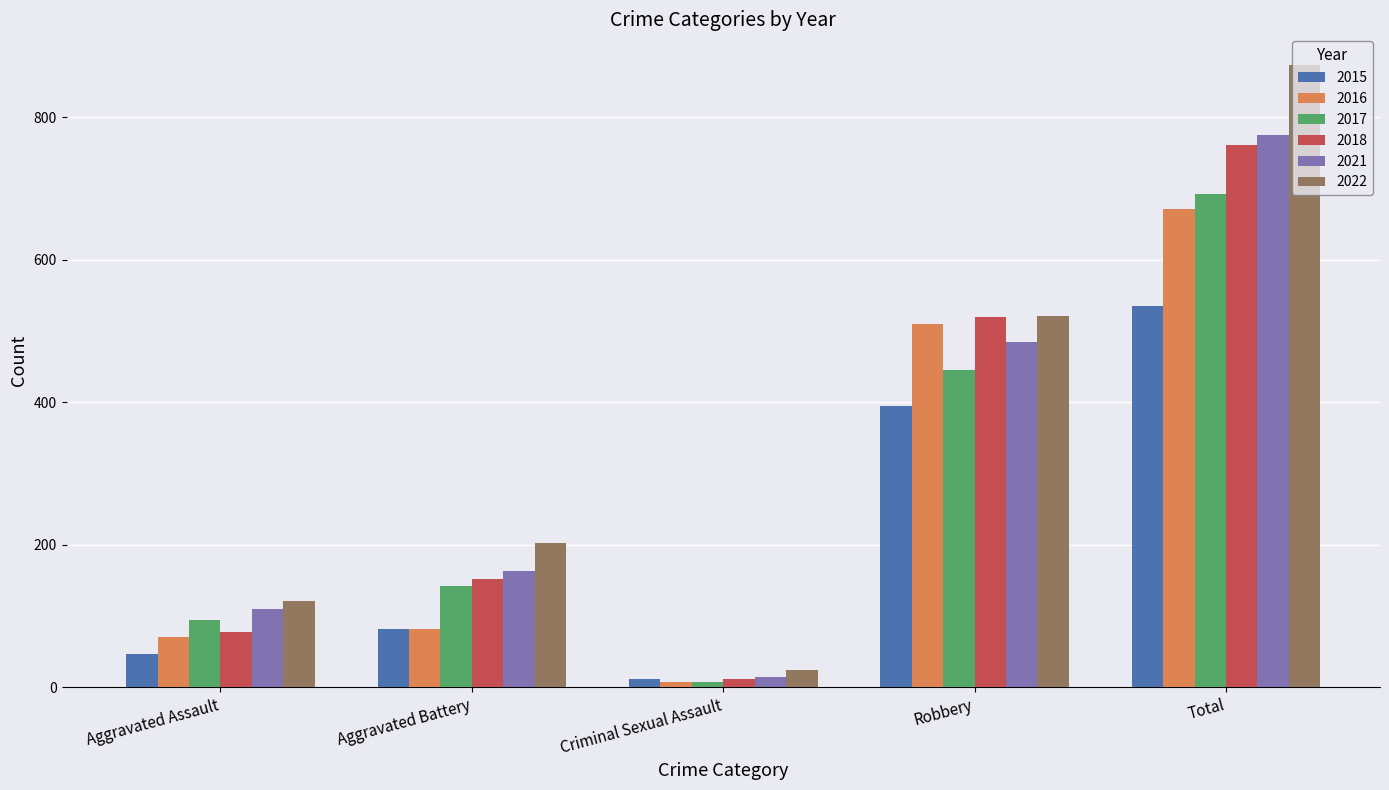

How many values in the 2015 series are below 82?

2